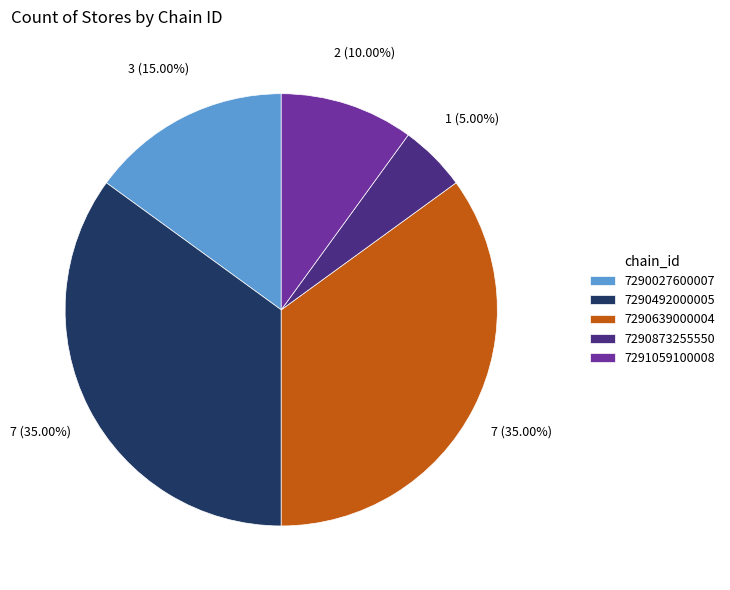

What portion of the pie excludes 7290492000005?

65.0%